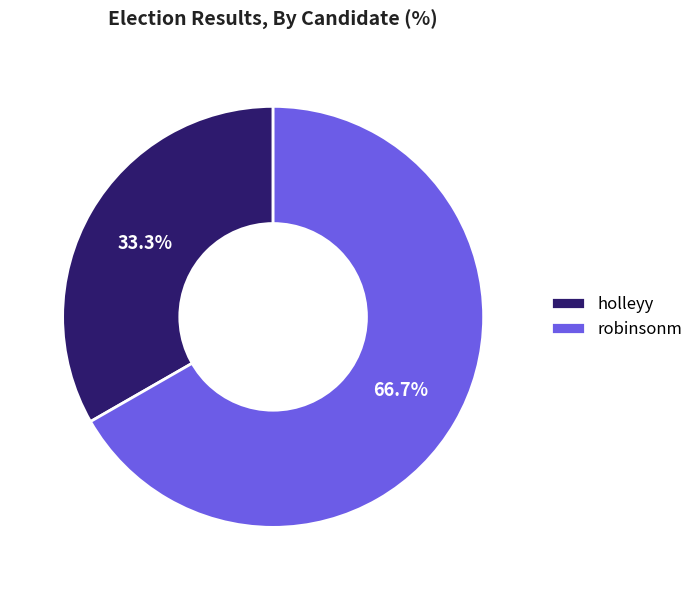

The holleyy slice represents 42% of the pie. True or false?

False